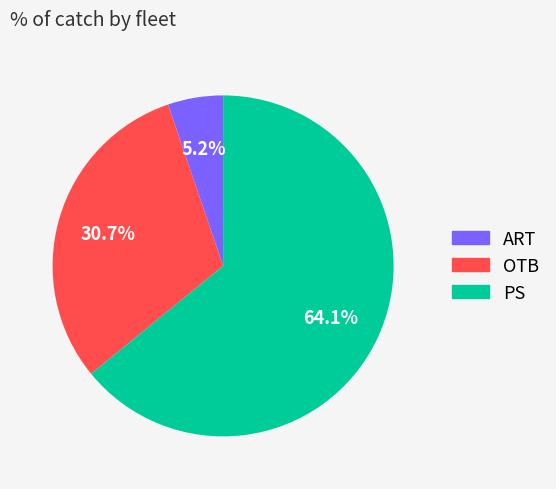

How many slices are in this pie chart?

3